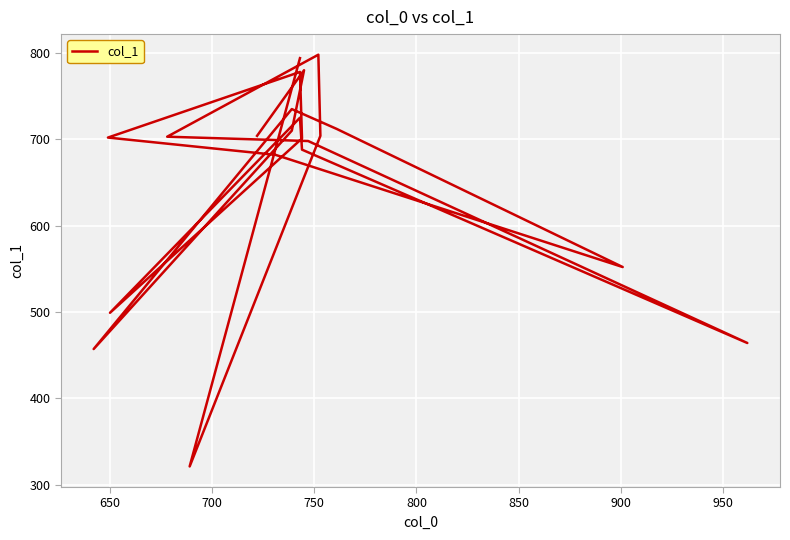

How many interior local valleys (lower than both neighbors) does the data have?

5